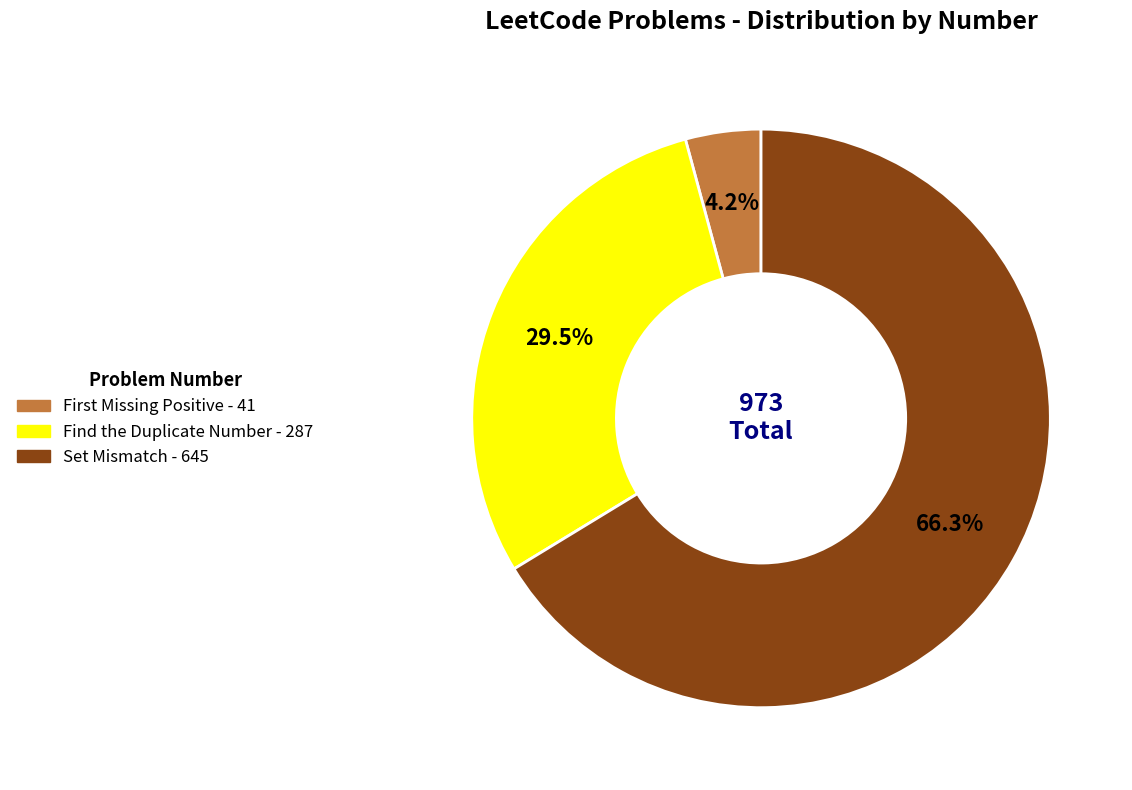

Which slice represents more than half of the pie?

Set Mismatch